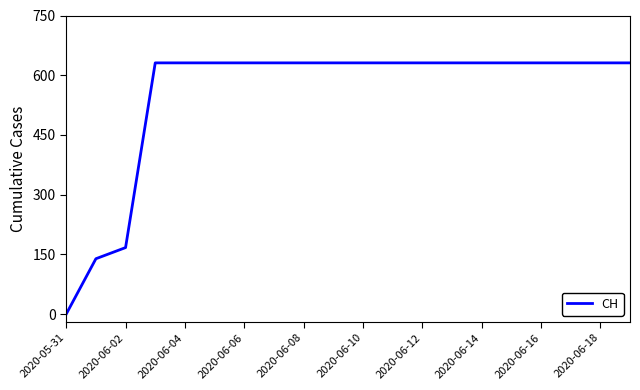

What is the difference between the maximum and minimum values?

631